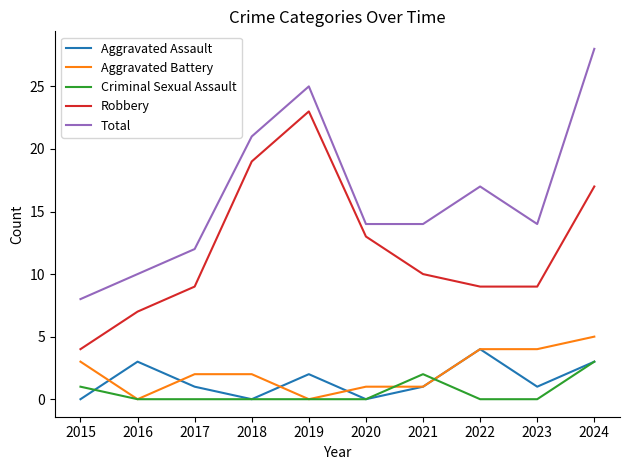

True or false: Robbery has more than 0 interior local peaks.

True